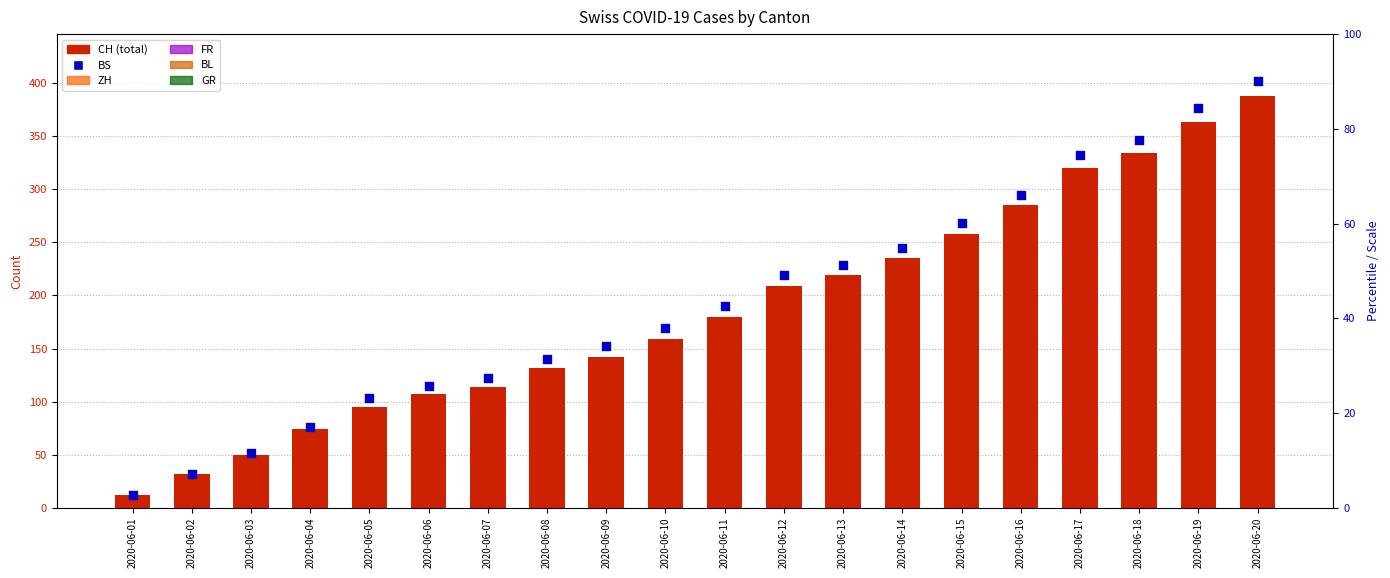

Which series has the largest total across all categories?

BS